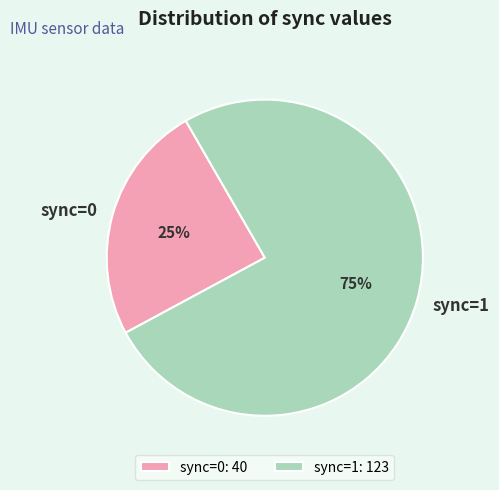

Rank the categories by value from highest to lowest.

sync=1, sync=0